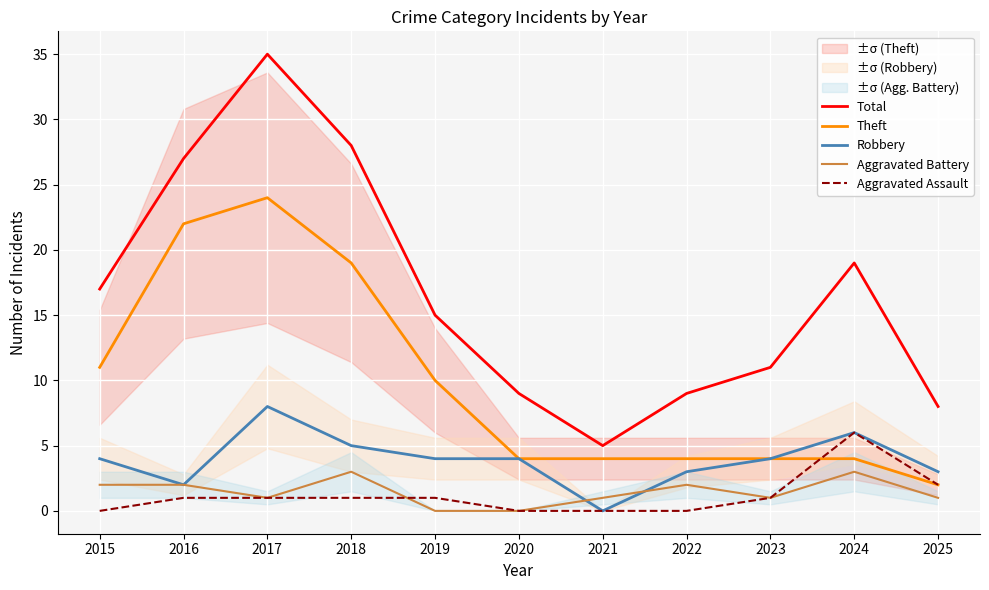

True or false: Robbery and Aggravated Assault cross at least once.

False